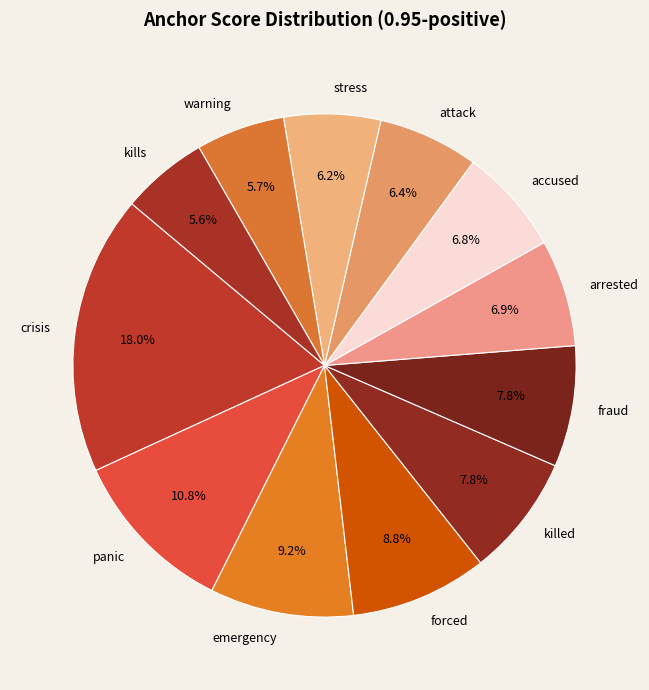

To the nearest percent, what percentage of the pie is kills?

6%